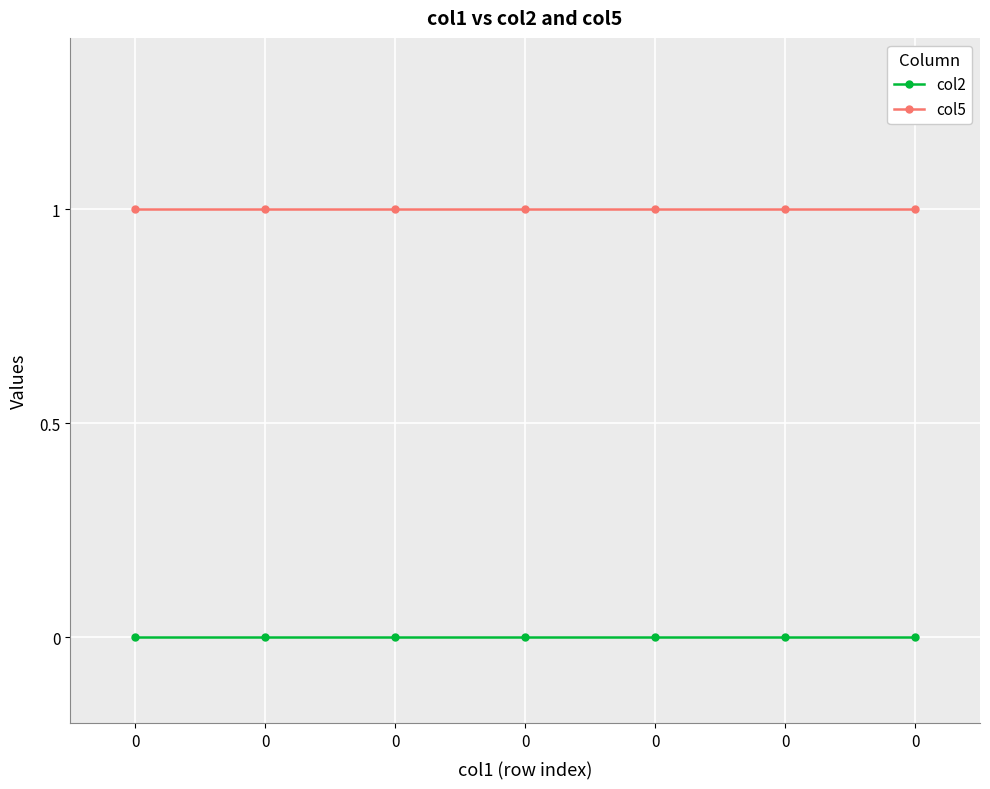

At how many categories does at least one series exceed 0?

7